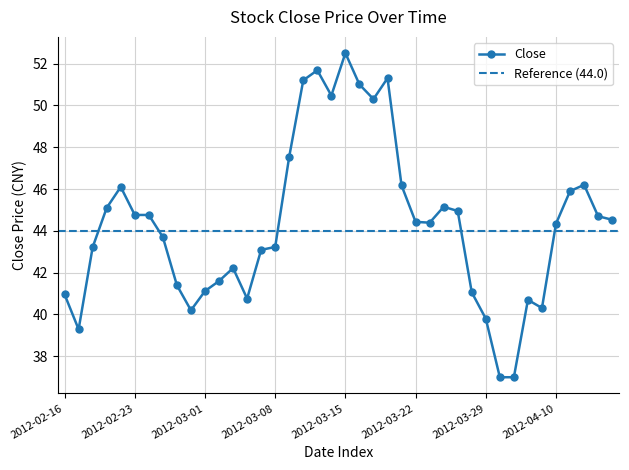

What is the greatest value displayed?

52.5